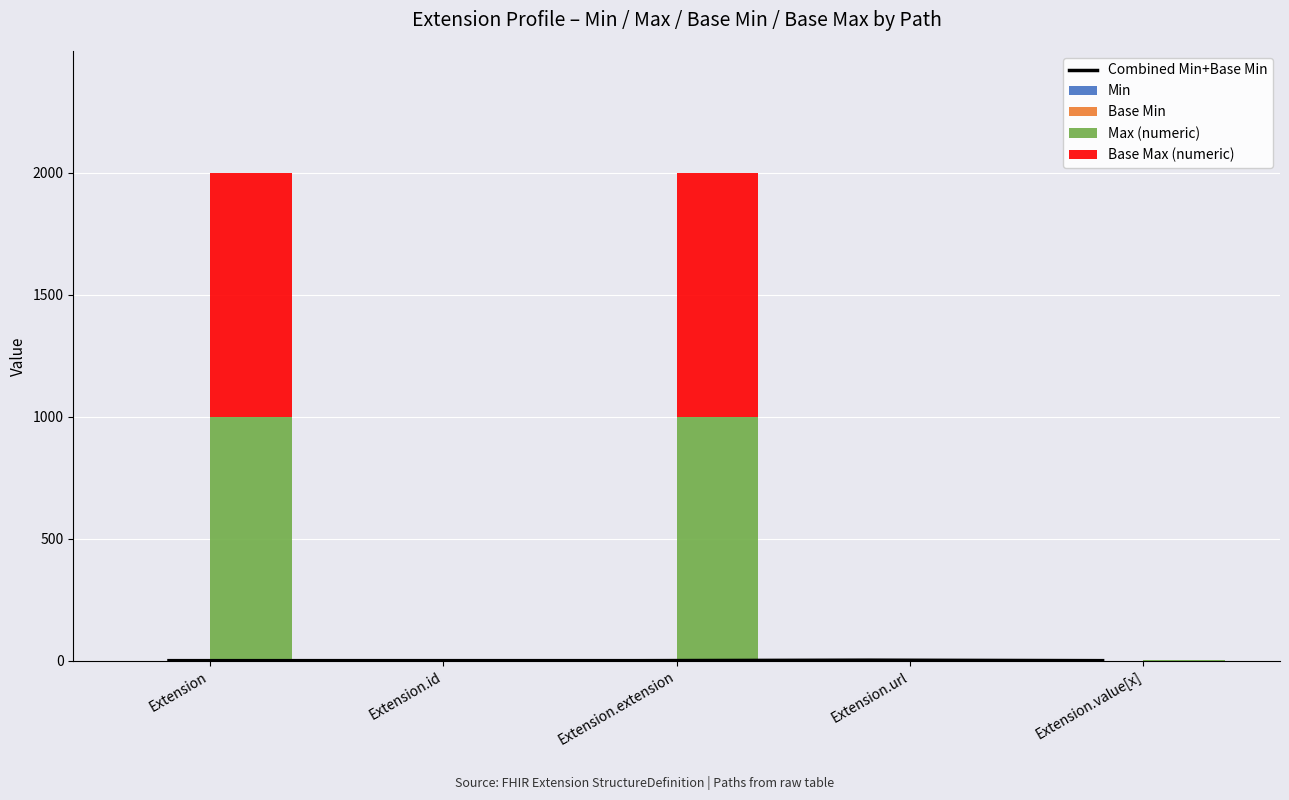

How many groups of bars are there?

5